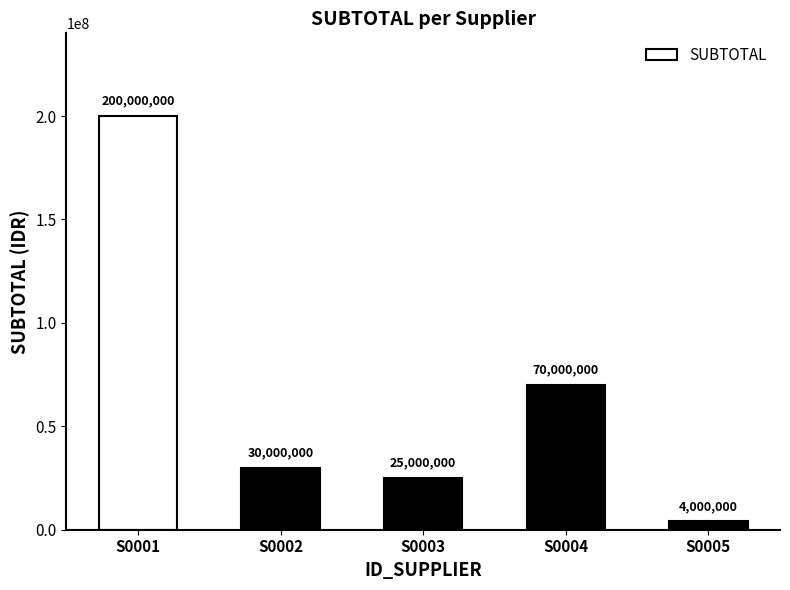

List the labels in order of value, smallest first.

S0005, S0003, S0002, S0004, S0001